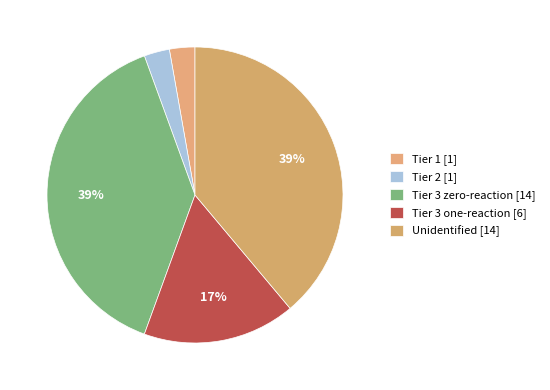

How many segments does this pie chart have?

5